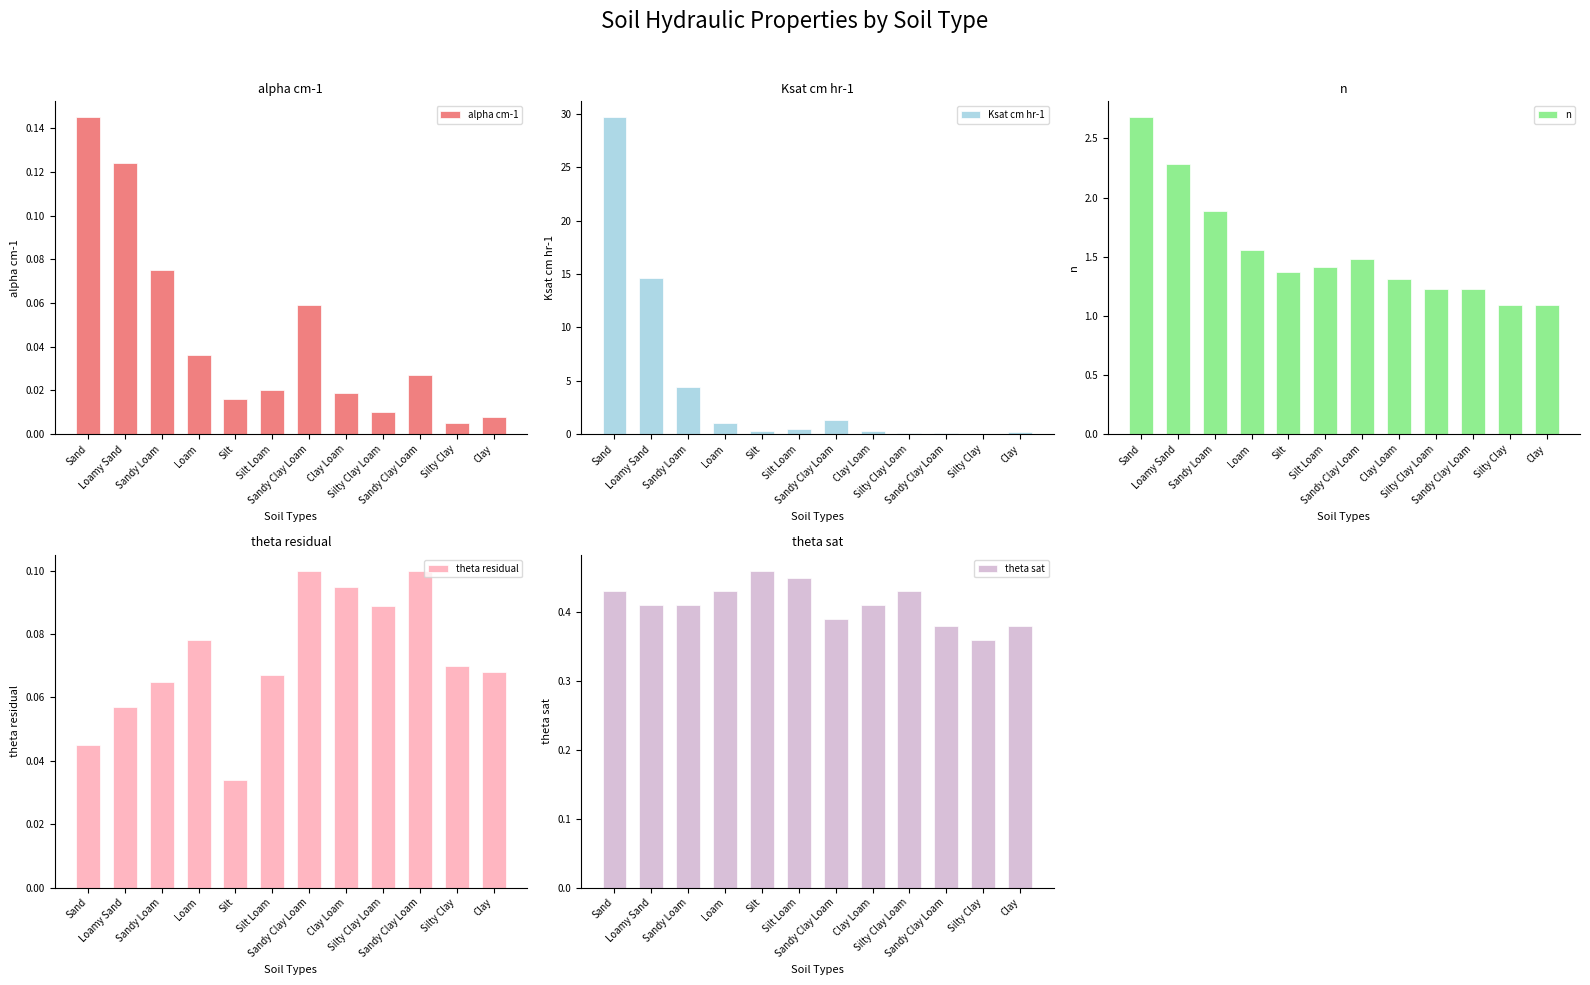

What is the spread (max minus min) of values at Silt Loam?

1.4